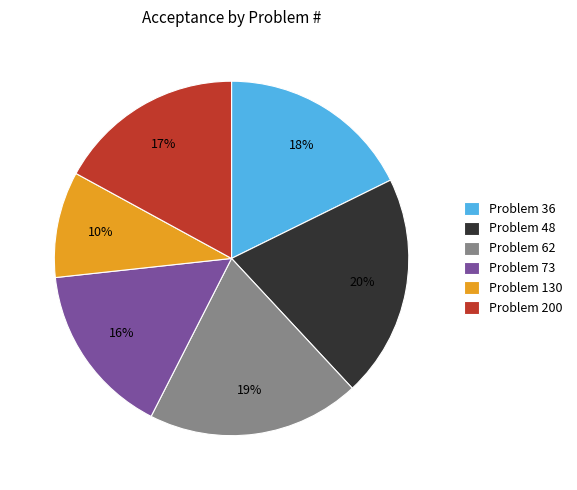

How many segments does this pie chart have?

6